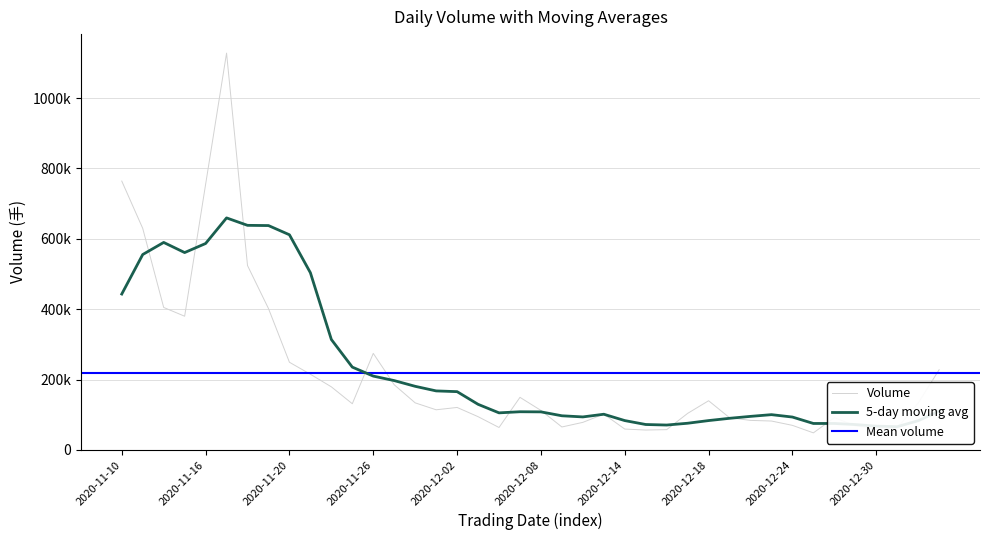

How many series are shown in this chart?

3